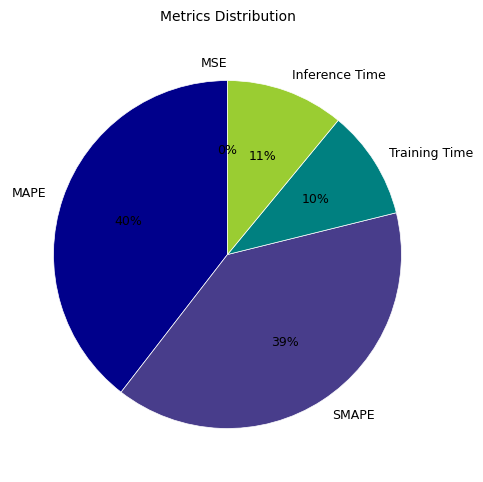

Do MAPE and Inference Time together represent more than half of the pie?

Yes